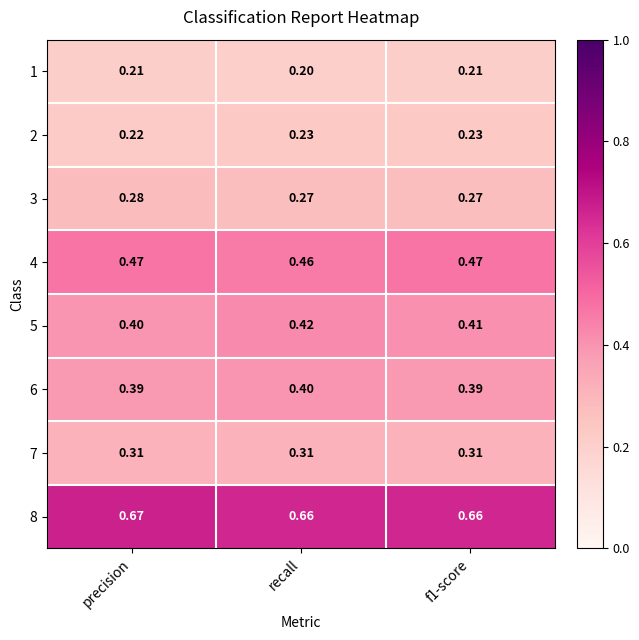

At which label does 6 reach its peak?

recall